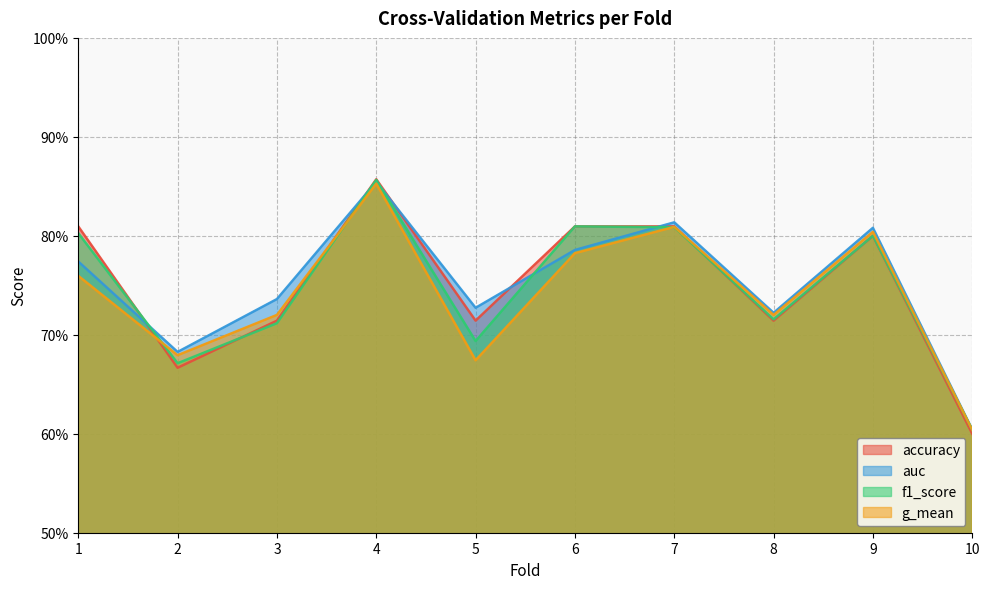

Which series has the largest total across all categories?

auc